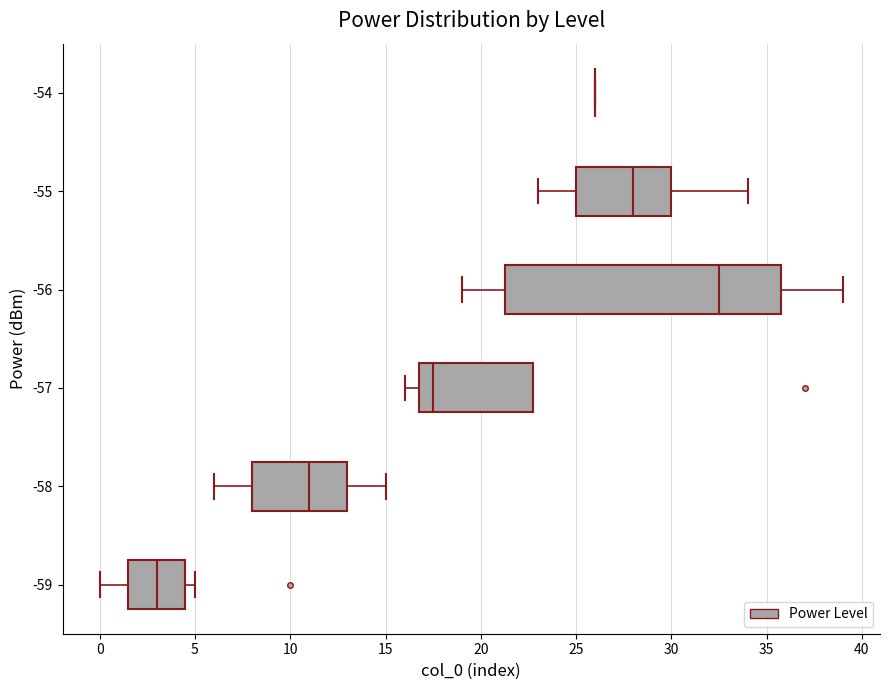

Reading bottom to top, read every box against the x-axis: the position of its median line, the range the box covers, and the ends of its whiskers. The values are not printed on the chart, so give them approximately, as read against the axis.

-59: median 3.0, box 1.5 to 4.5, whiskers 0.0 to 5.0
-58: median 11.0, box 8.0 to 13.0, whiskers 6.0 to 15.0
-57: median 17.5, box 17.0 to 23.0, whiskers 16.0 to 23.0
-56: median 32.5, box 21.5 to 36.0, whiskers 19.0 to 39.0
-55: median 28.0, box 25.0 to 30.0, whiskers 23.0 to 34.0
-54: box collapsed to a line at 26.0, whiskers 26.0 to 26.0